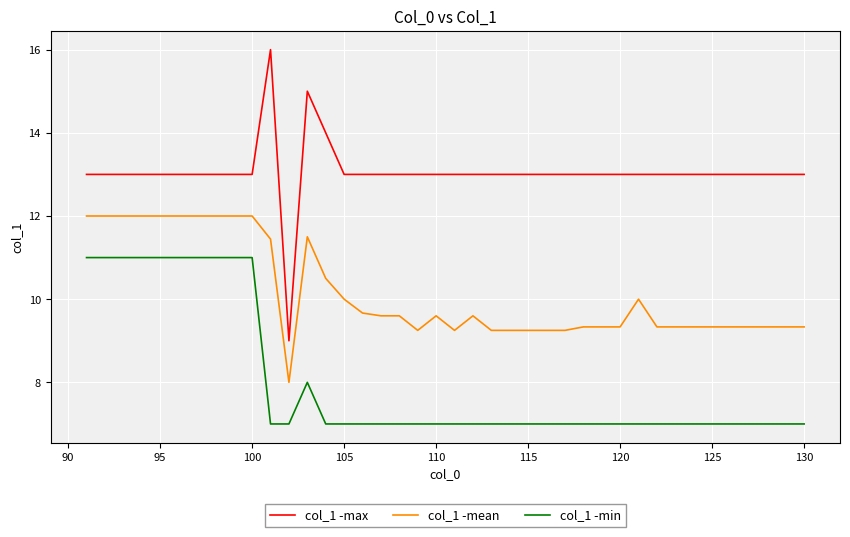

True or false: col_1 -min and col_1 -max intersect in this chart.

False